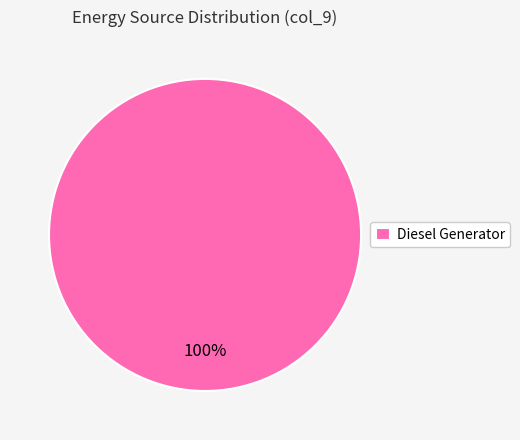

True or false: Diesel Generator accounts for 100% of the total.

True